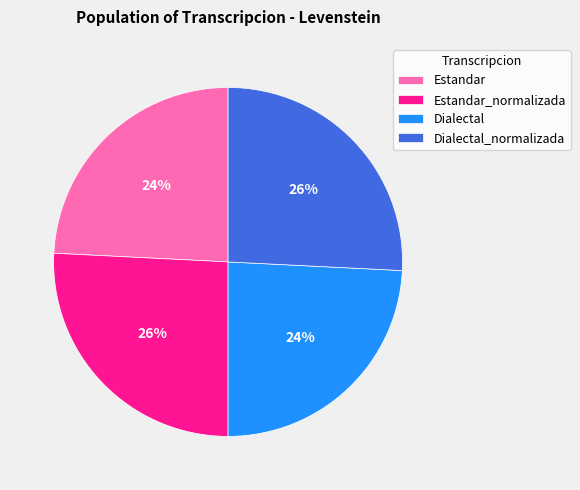

What percentage is the Estandar_normalizada slice, to the nearest percent?

26%